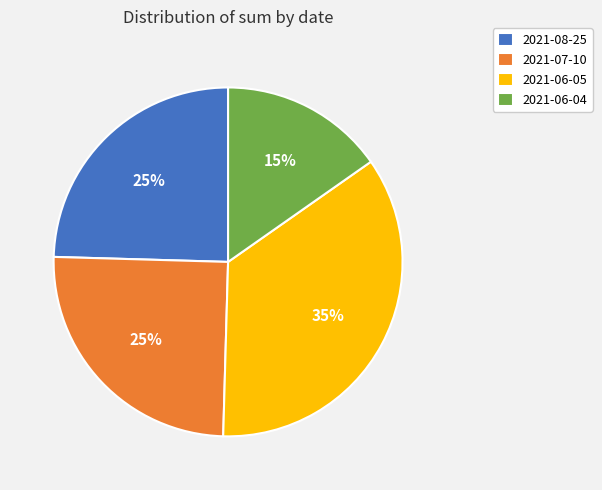

Do 2021-06-04 and 2021-08-25 together represent more than half of the pie?

No